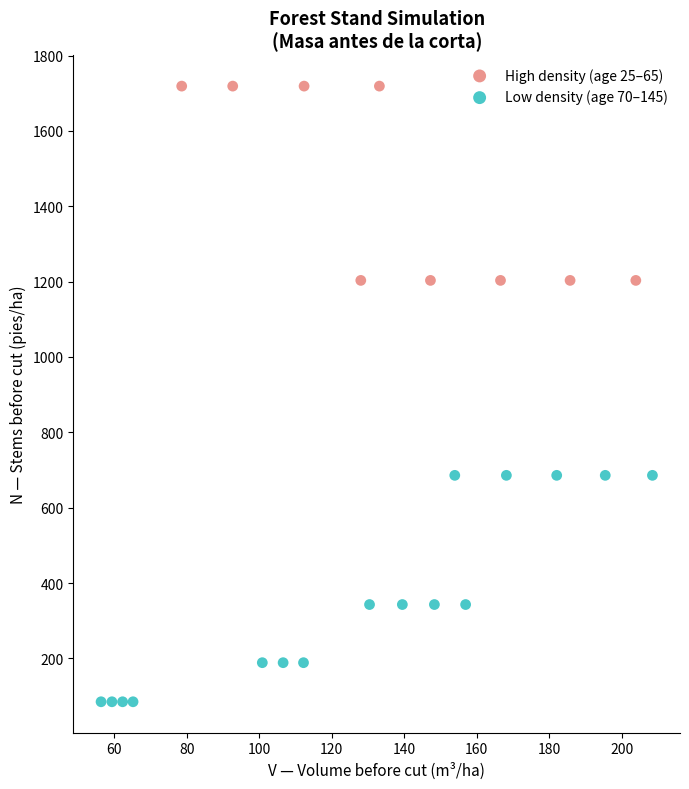

Which series reaches the maximum Y coordinate?

High density (age 25–65)